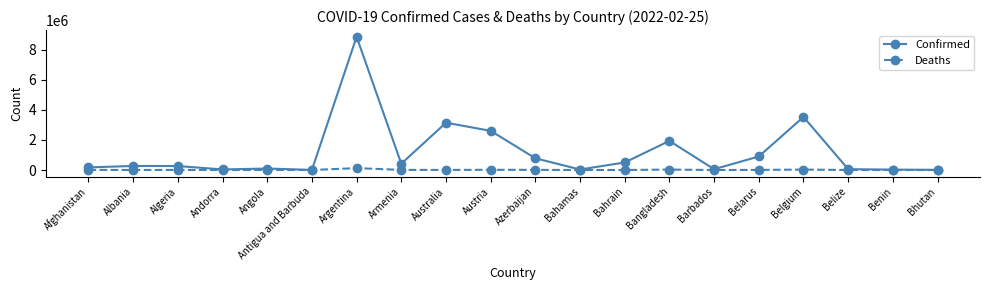

True or false: Confirmed has a value of 579683 at Austria.

False